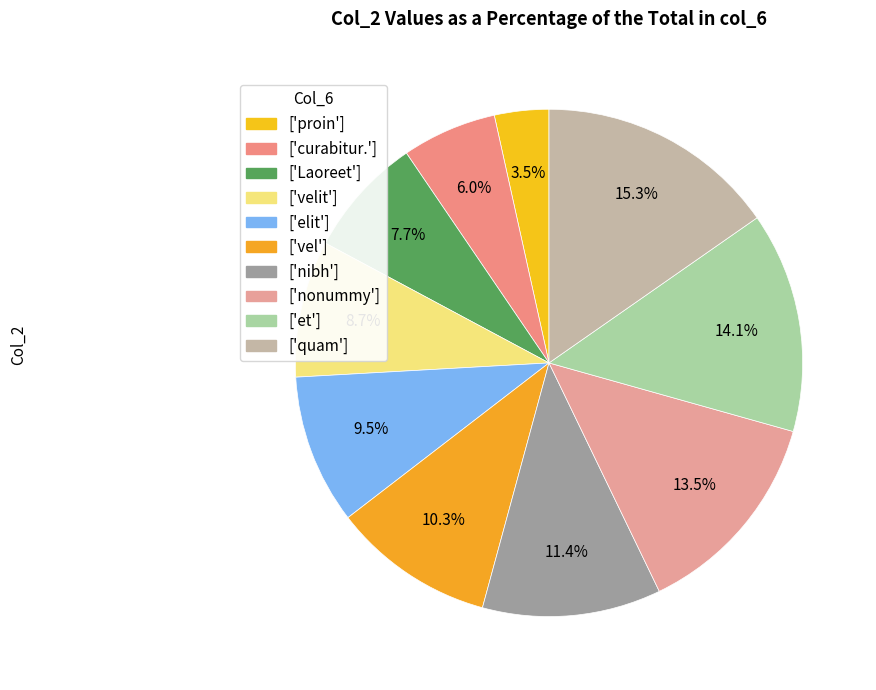

How many segments does this pie chart have?

10